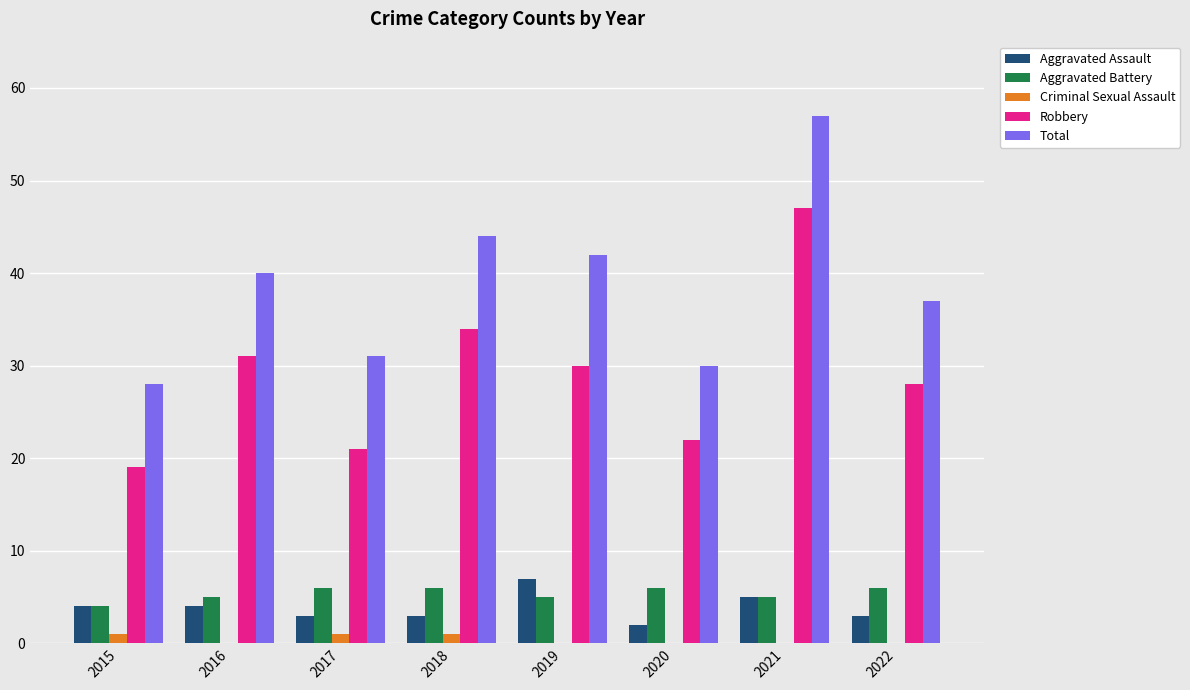

What is the greatest value displayed?

57